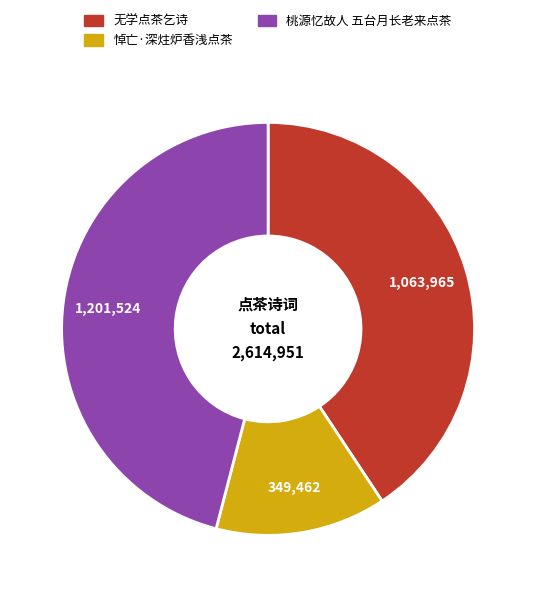

Do 桃源忆故人 五台月长老来点茶 and 悼亡·深炷炉香浅点茶 together represent more than half of the pie?

Yes